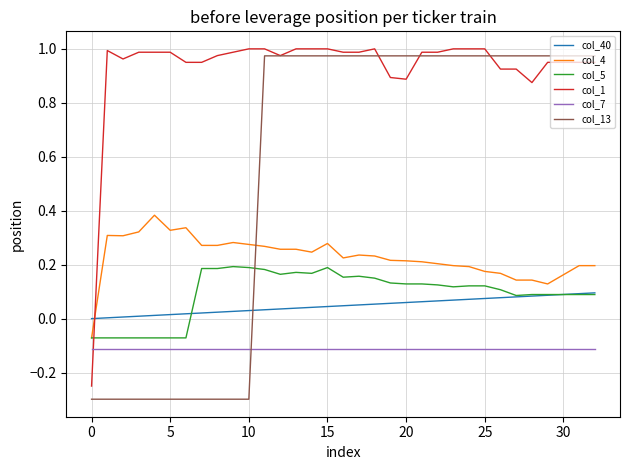

What is the minimum value for col_13?

-0.3